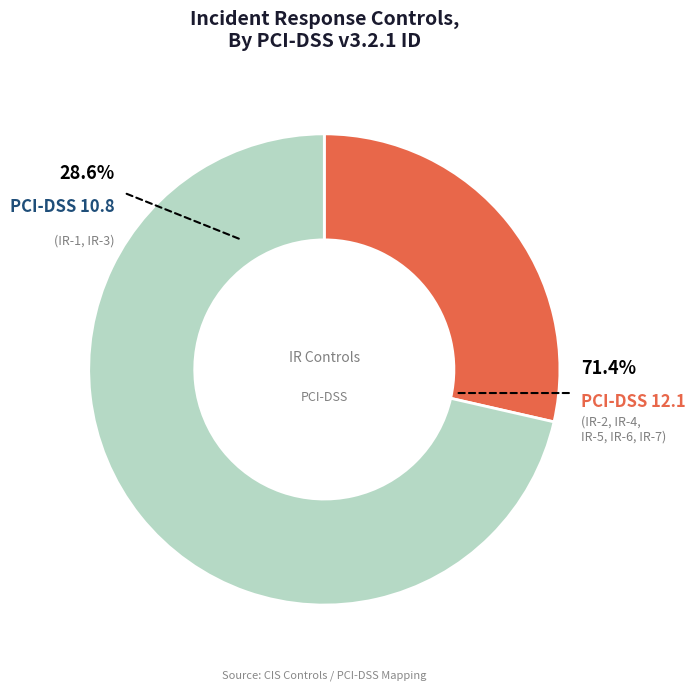

To the nearest percent, what percentage of the pie is IR-2?

15%